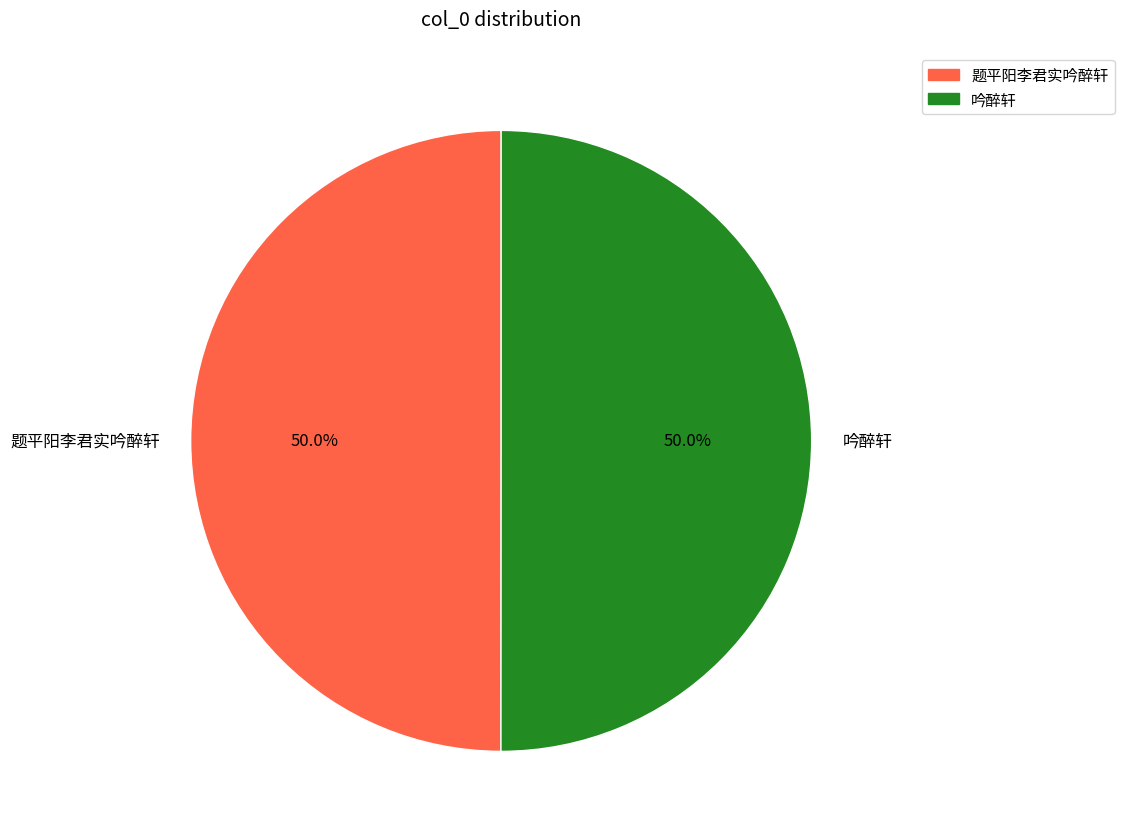

Approximately how many times larger is the value at 题平阳李君实吟醉轩 compared to 吟醉轩?

1.0